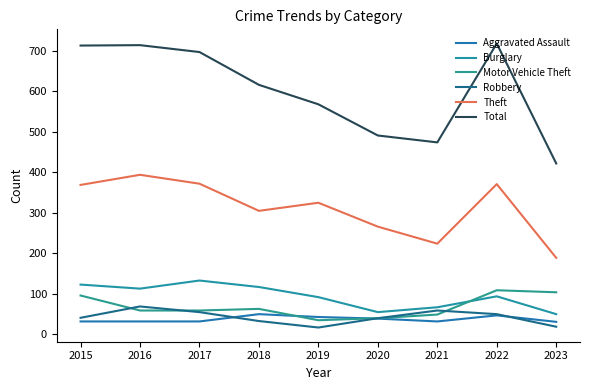

Is it true that Total equals 388 at 2016?

False